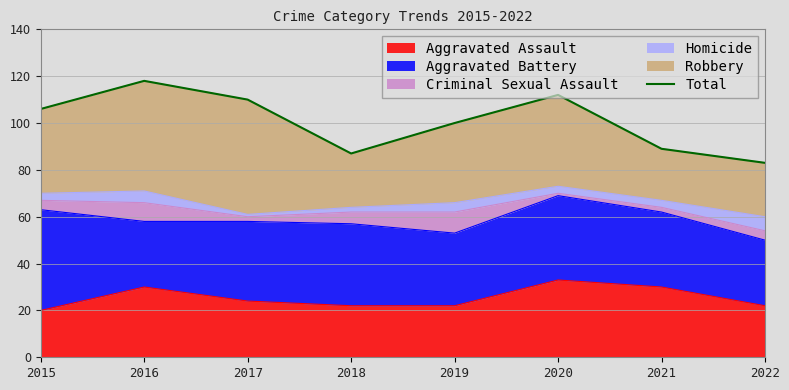

Is it true that the value at 2018 is 131?

False